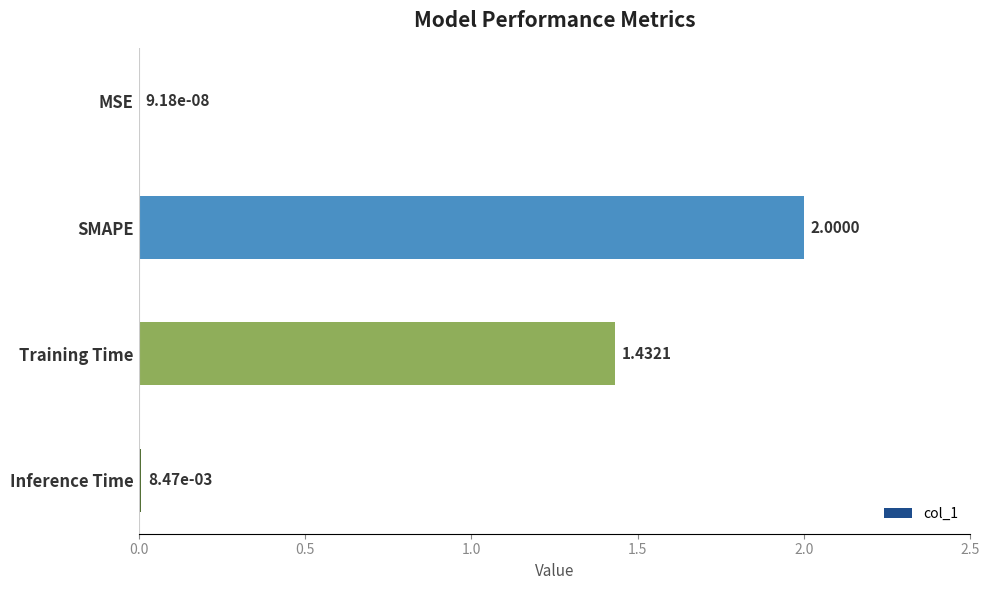

Count the number of data series in this chart.

1